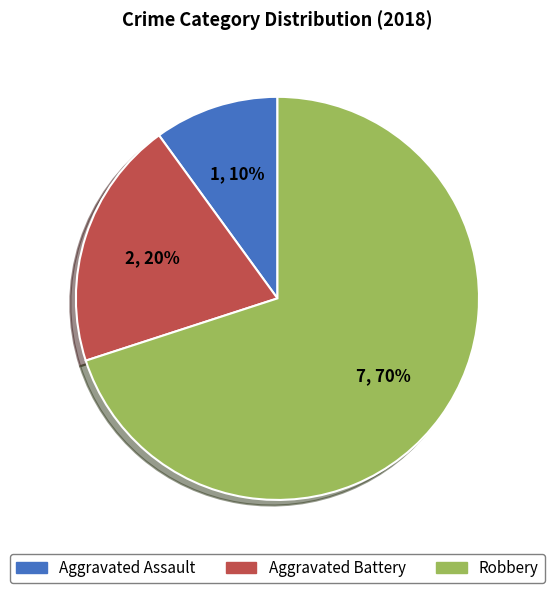

To the nearest percent, what is the difference between the largest and smallest slice percentages?

60%